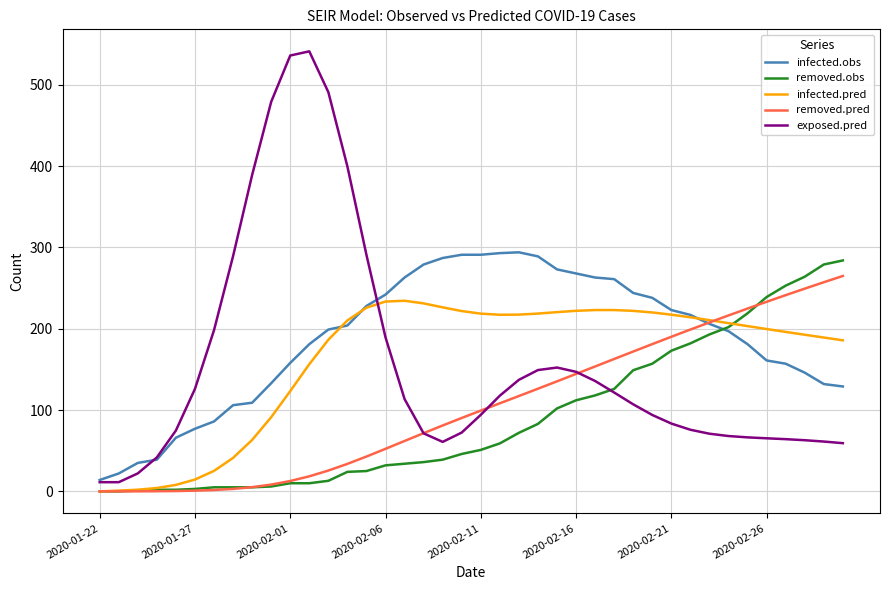

What are all the series names shown in the legend?

infected.obs, removed.obs, infected.pred, removed.pred, exposed.pred